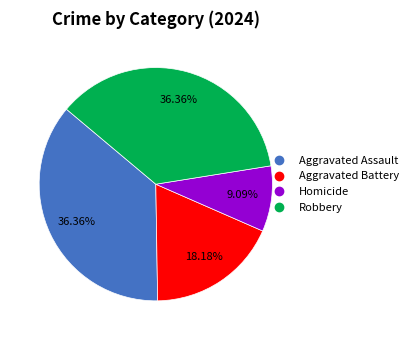

Does Aggravated Battery represent more than half of the total?

No